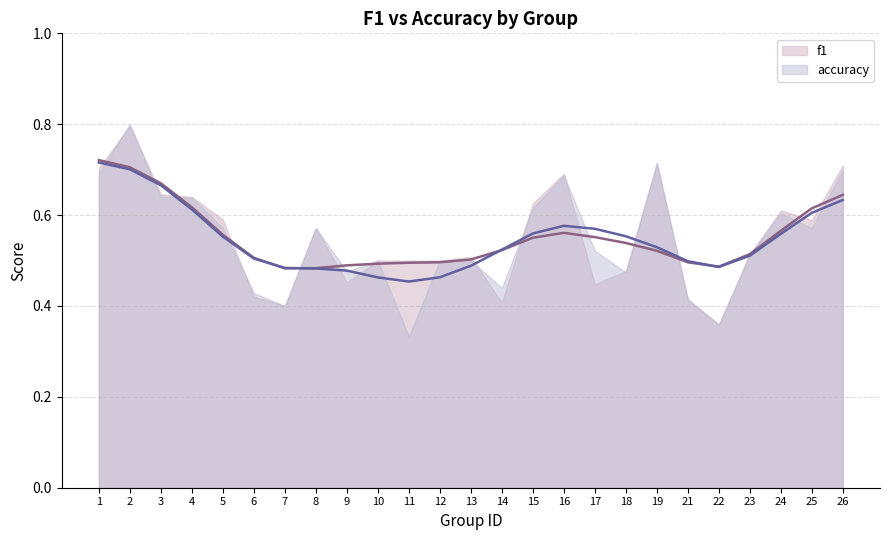

The accuracy series shows 0.8 at 2. True or false?

True